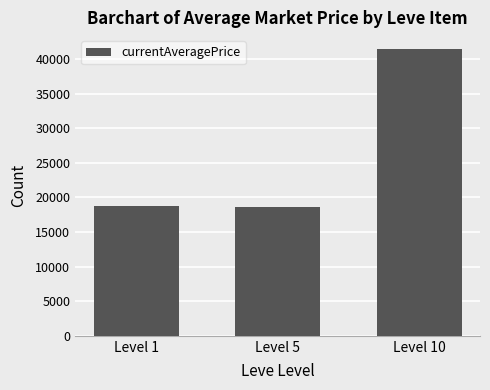

What is the change in value from Level 1 to Level 10?

+22592